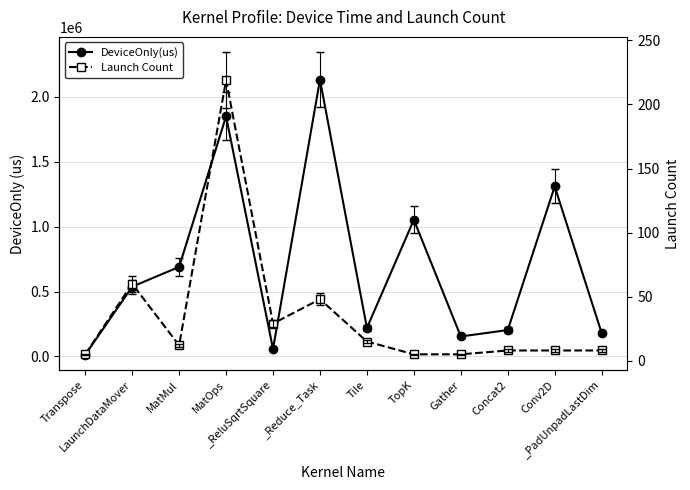

Where does the DeviceOnly(us) series first go above 537123?

LaunchDataMover